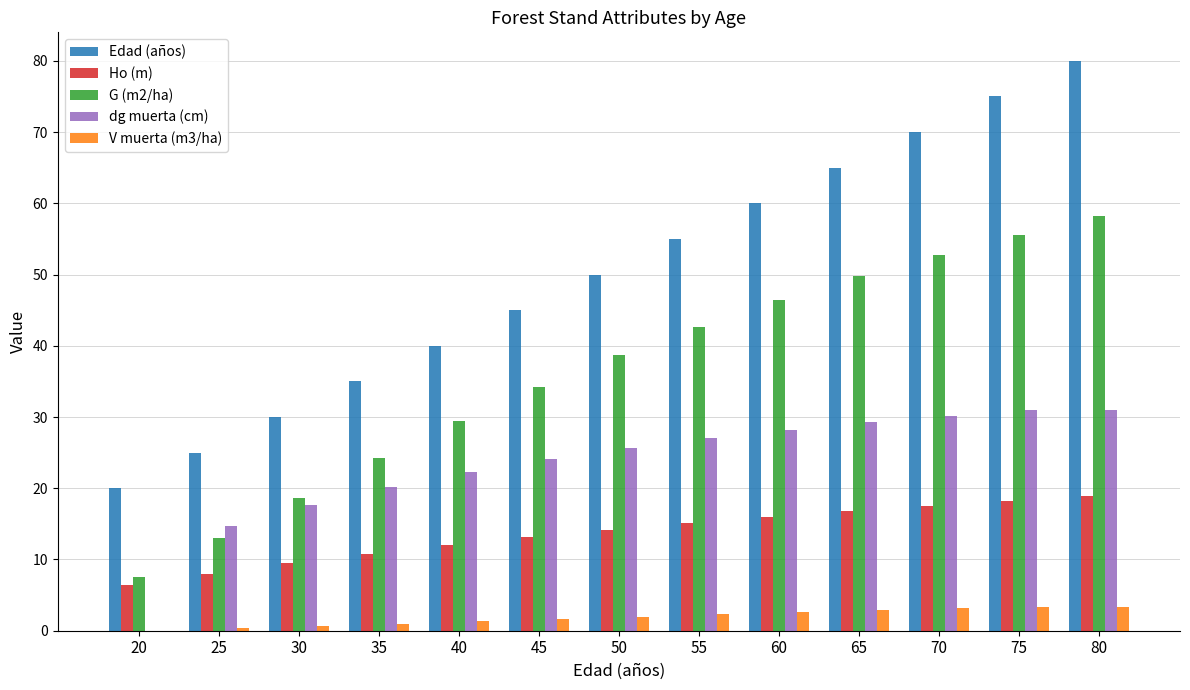

How many groups of bars are there?

13